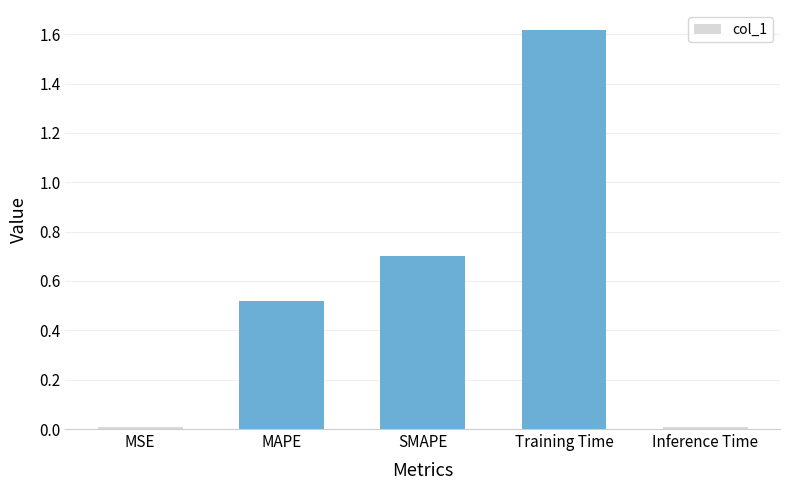

Is it true that the value at SMAPE is 1.0?

False